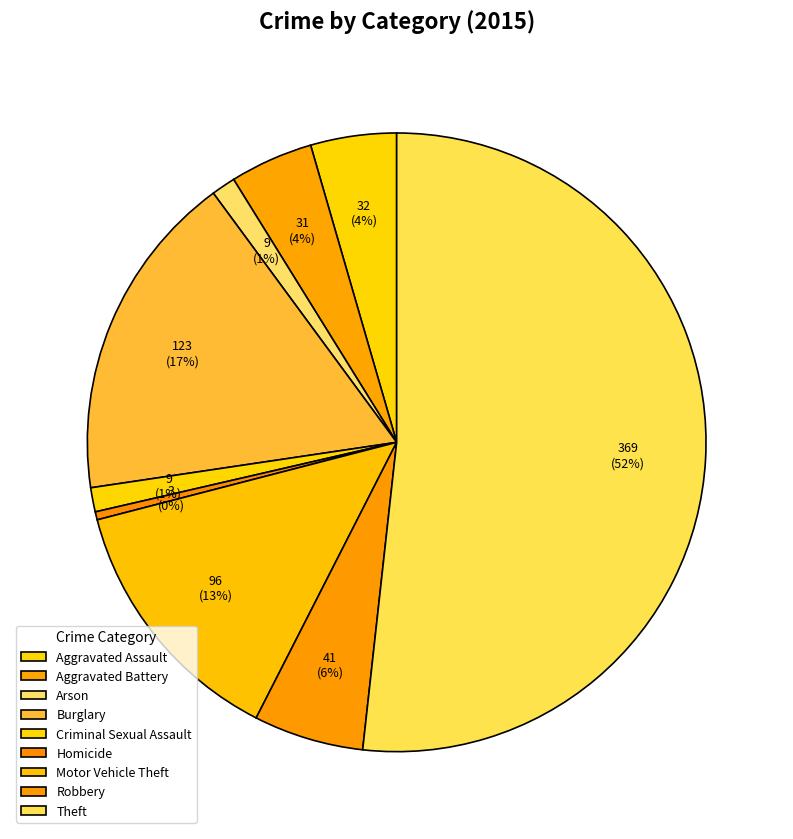

Which has a higher value, Arson or Robbery?

Robbery